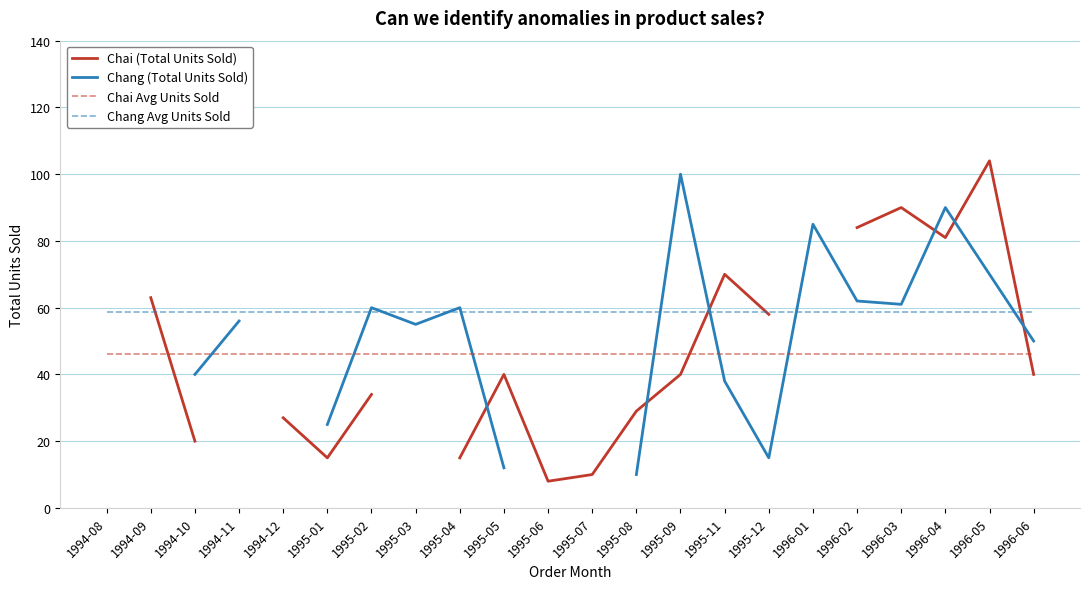

Where do Chang Avg Units Sold and Chang (Total Units Sold) first cross each other?

1995-01 and 1995-02